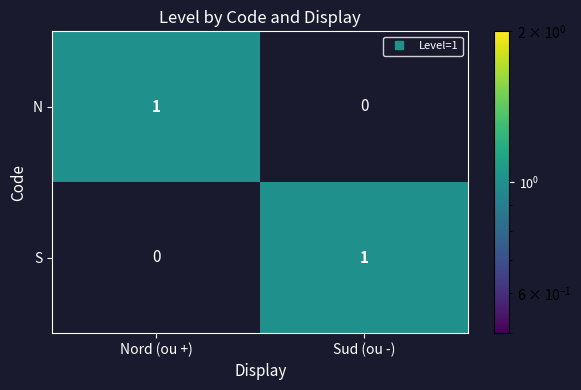

At which label does S reach its peak?

Sud (ou -)